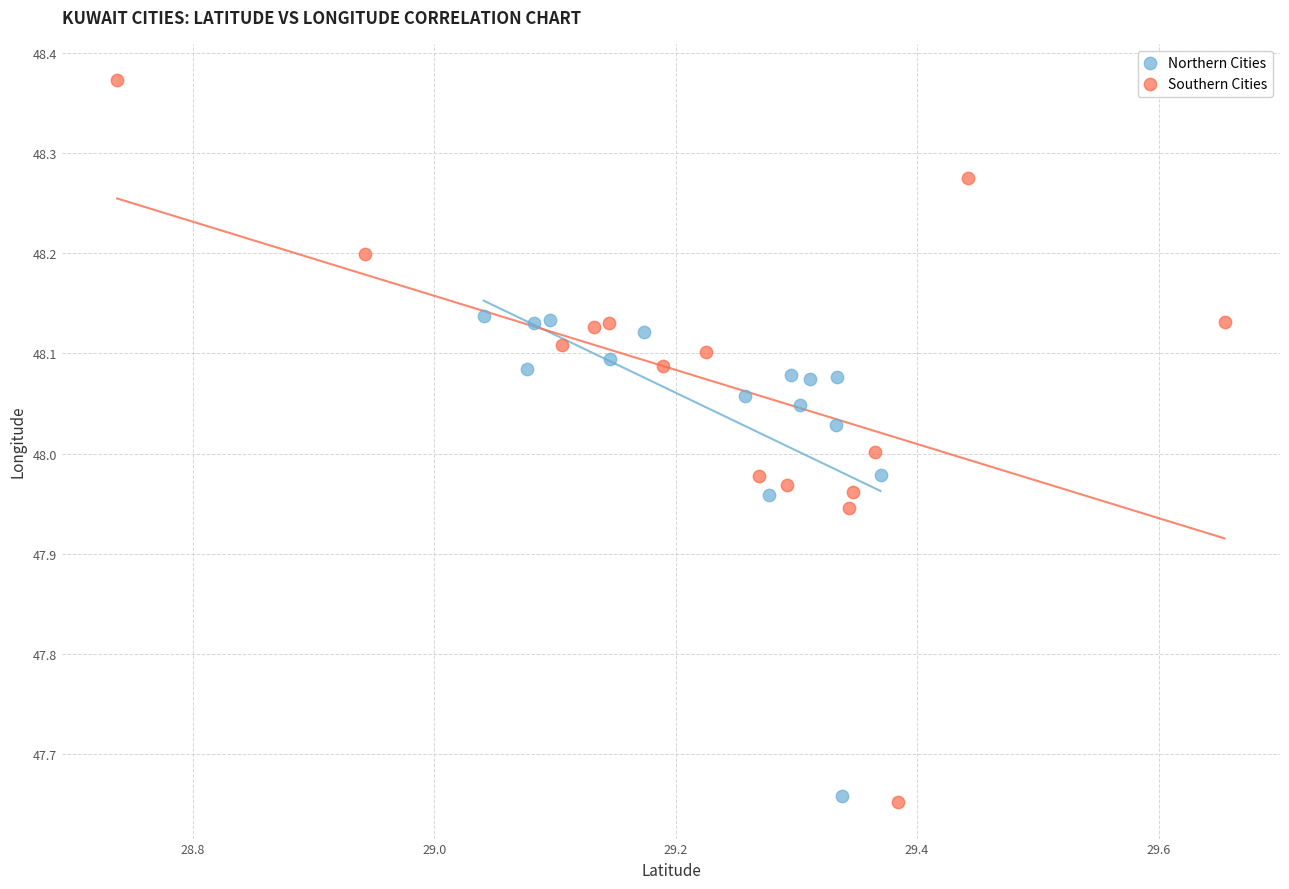

Which series has the widest spread of Y values?

Southern Cities